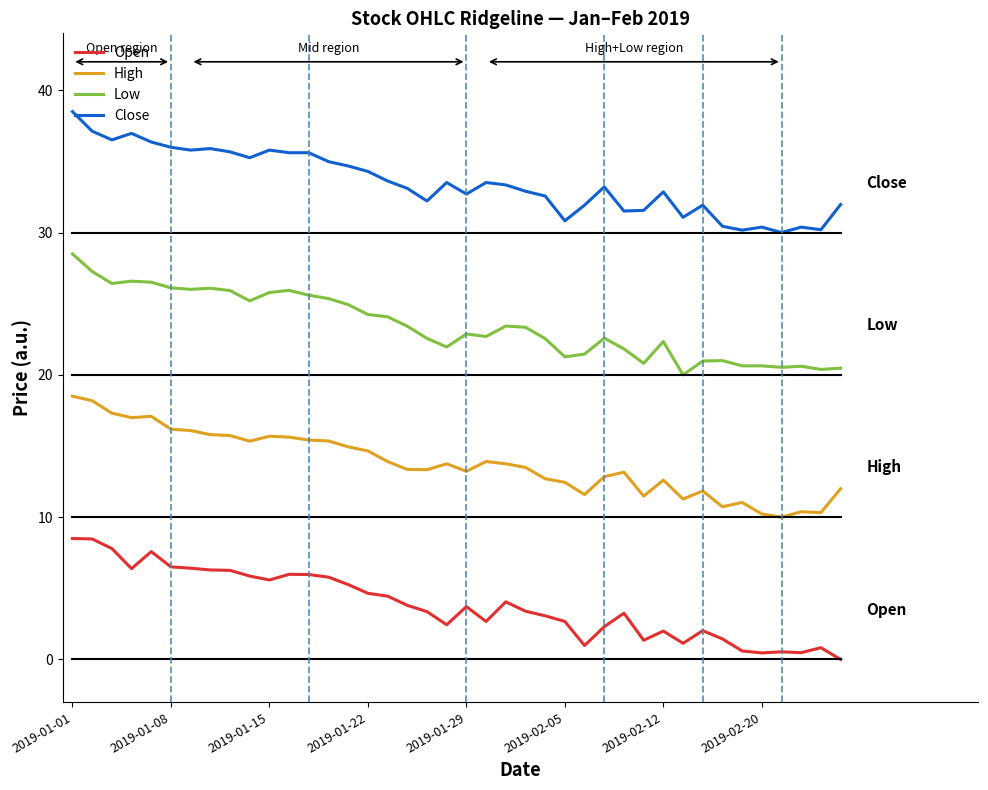

Rank the series by their average value, from highest to lowest.

Close, Low, High, Open